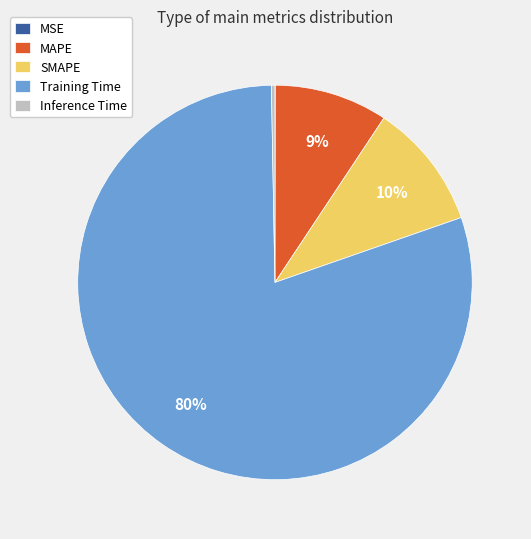

Which has a higher value, SMAPE or MAPE?

SMAPE